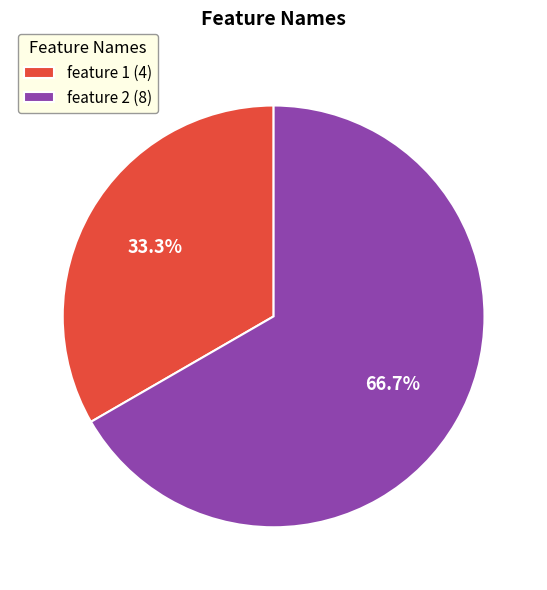

How many segments does this pie chart have?

2